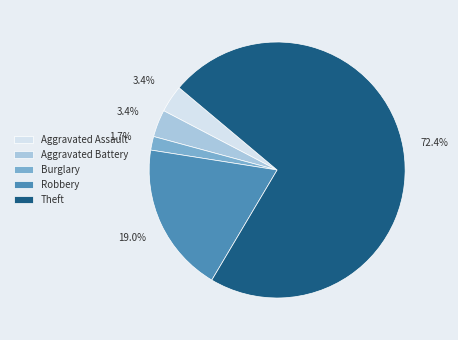

Which has a higher value, Robbery or Theft?

Theft